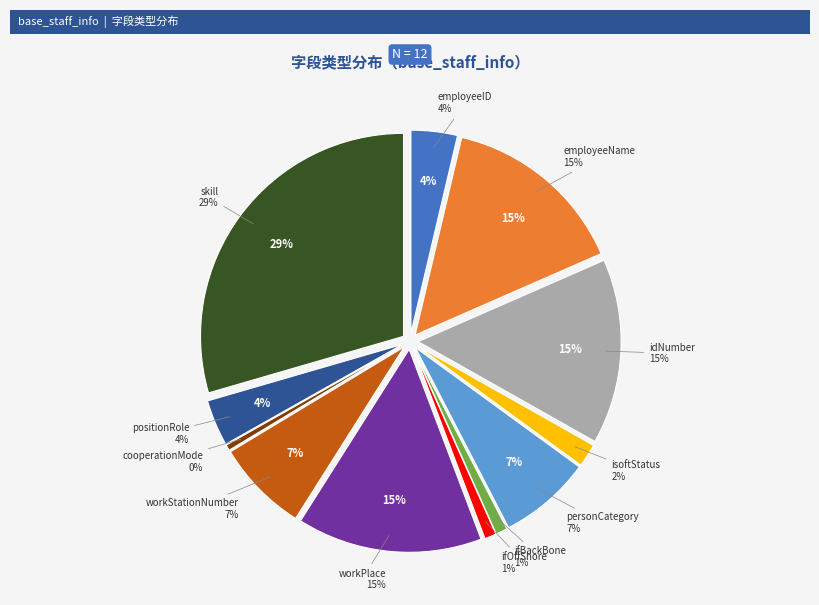

How many segments does this pie chart have?

12